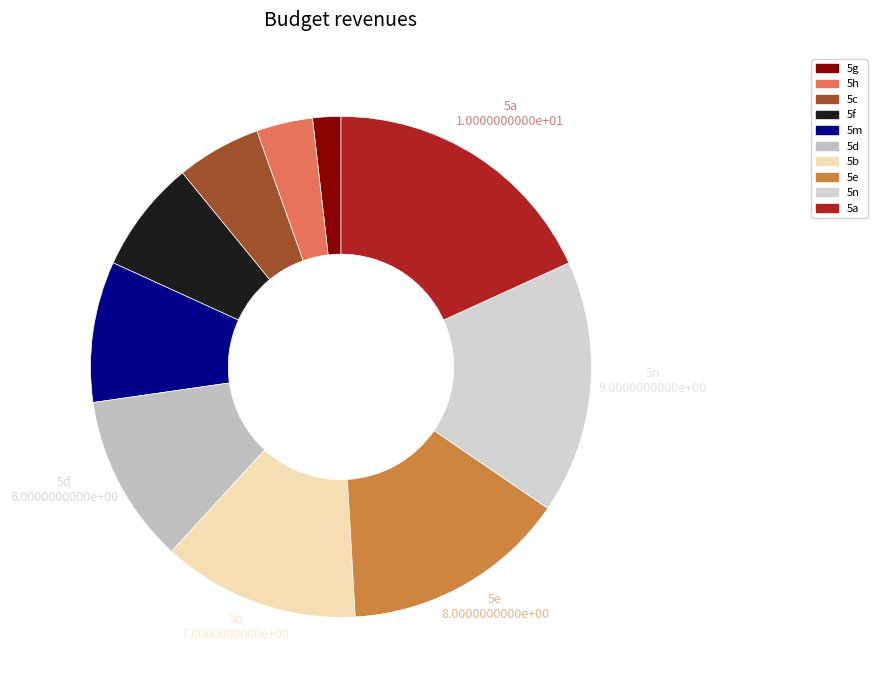

Do 5f and 5m together represent more than half of the pie?

No